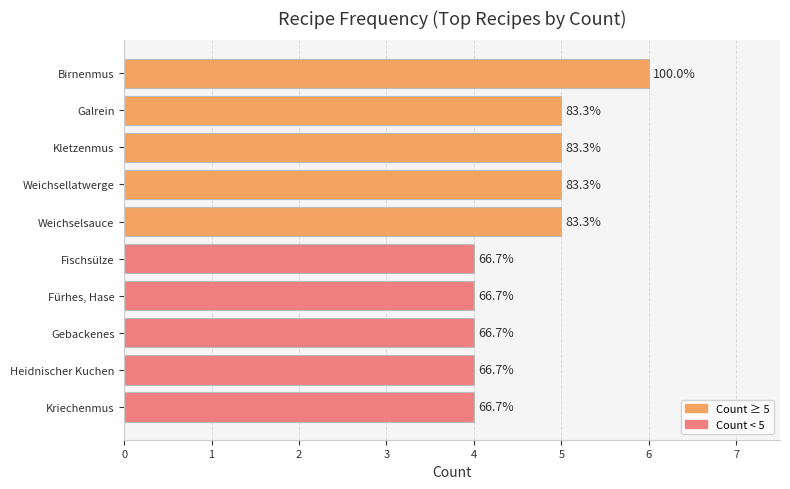

Rank the categories by value from highest to lowest.

Birnenmus, Galrein, Kletzenmus, Weichsellatwerge, Weichselsauce, Fischsülze, Fürhes, Hase, Gebackenes, Heidnischer Kuchen, Kriechenmus